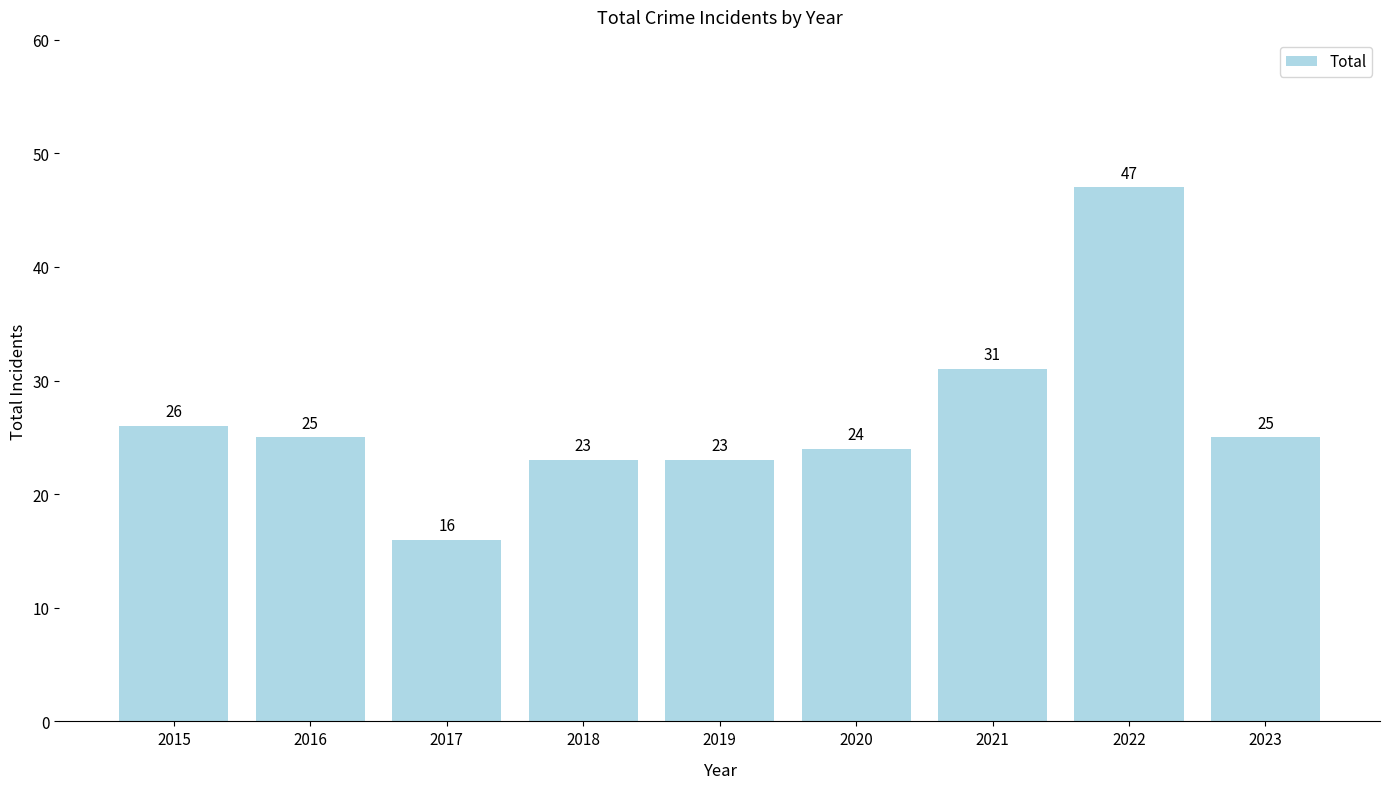

At which category does the chart reach its peak across all series?

2022